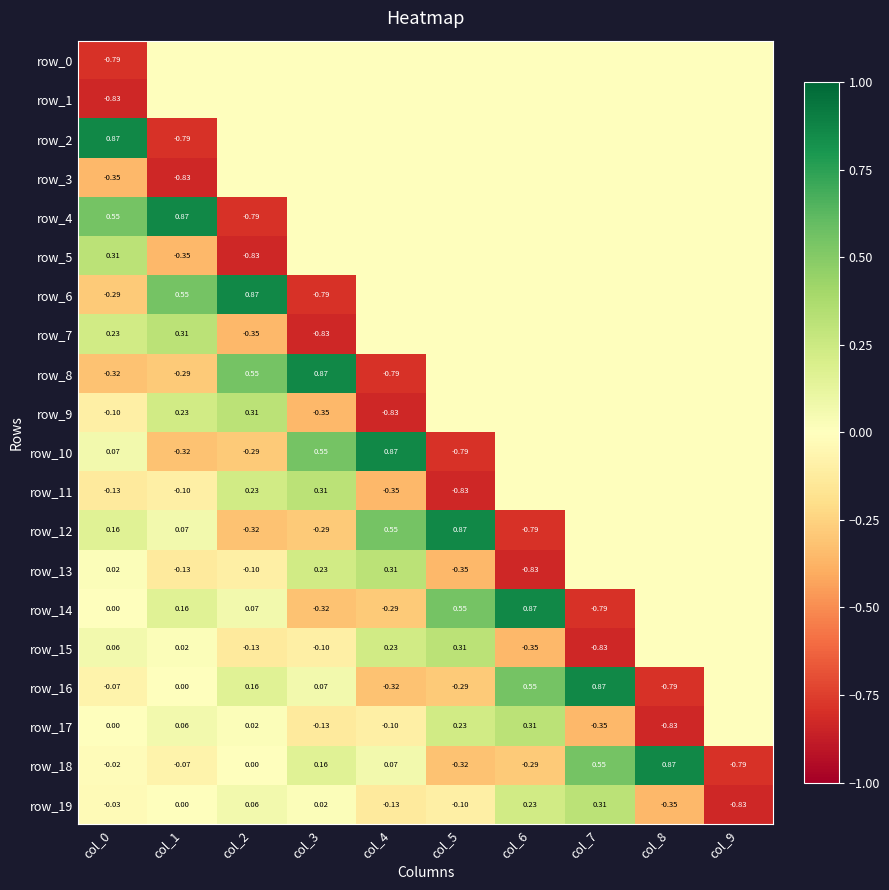

Which category has the lowest value in the row_17 series?

col_8